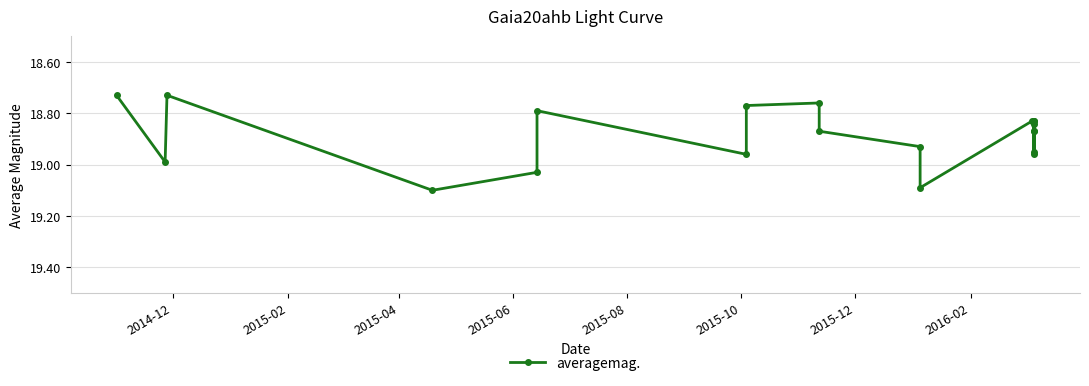

How many lines are shown in the chart?

1